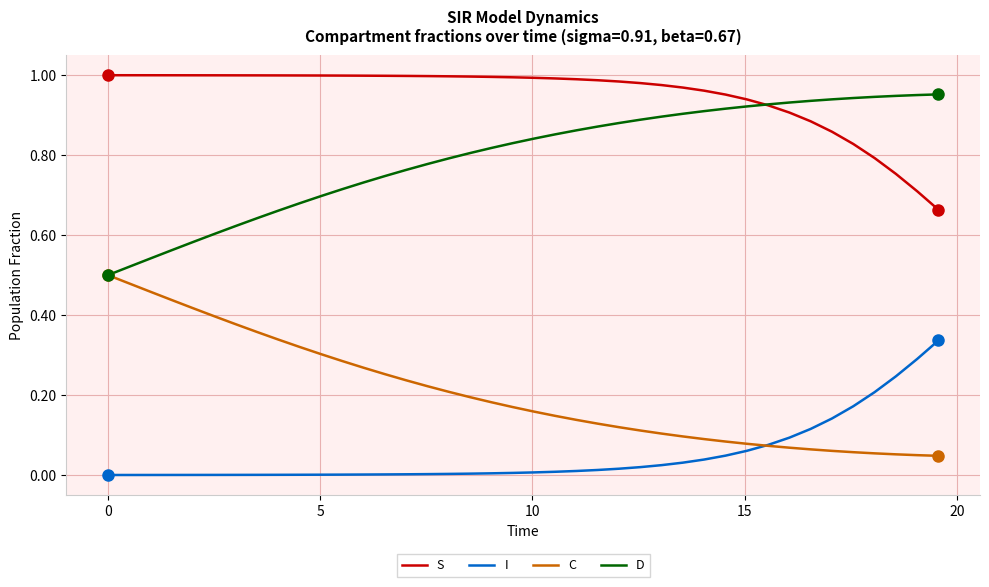

Which series has the largest total across all categories?

S